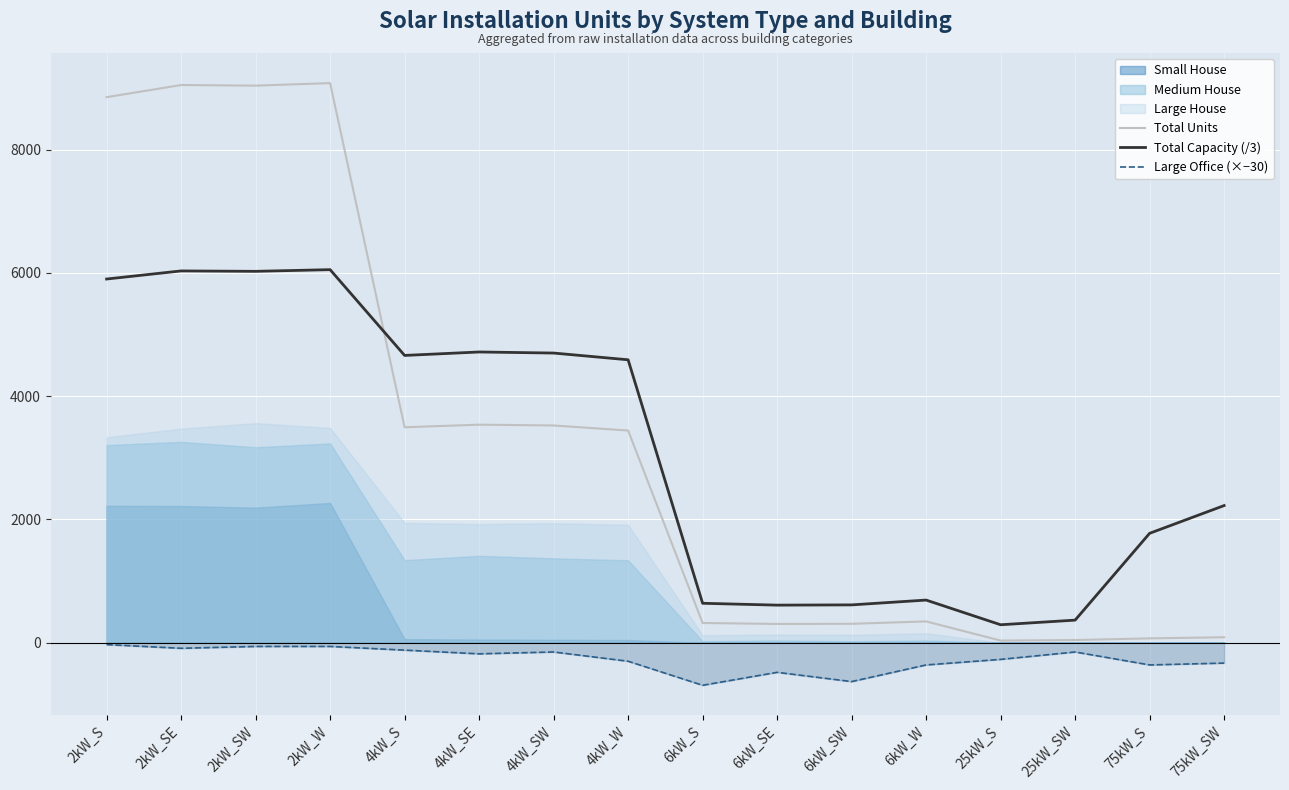

What is the label of the 16th point from the left?

75kW_SW